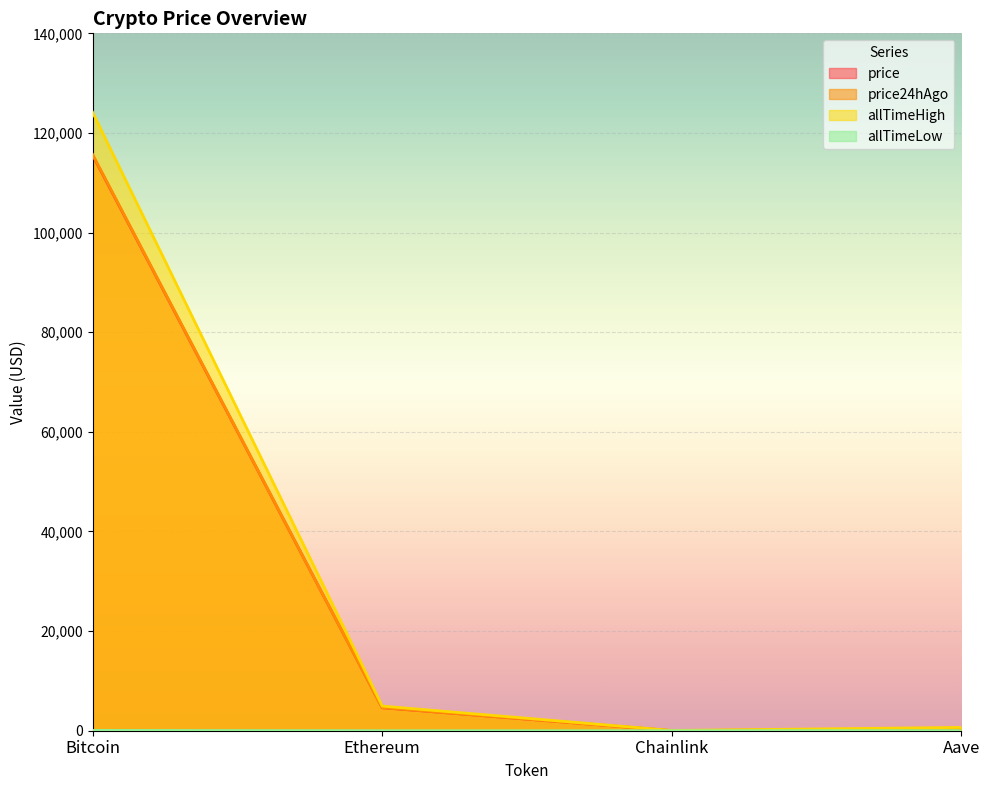

How many series are shown in this chart?

4